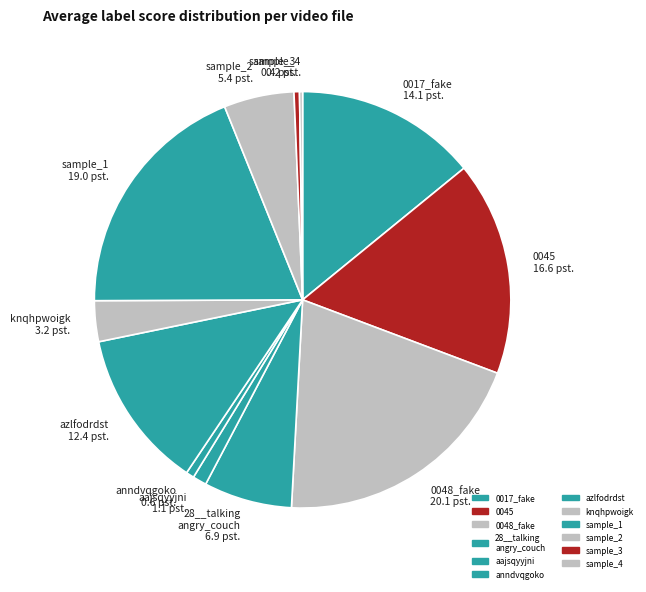

Is the sum of knqhpwoigk 3.2 pst. and sample_3 0.4 pst. greater than half?

No